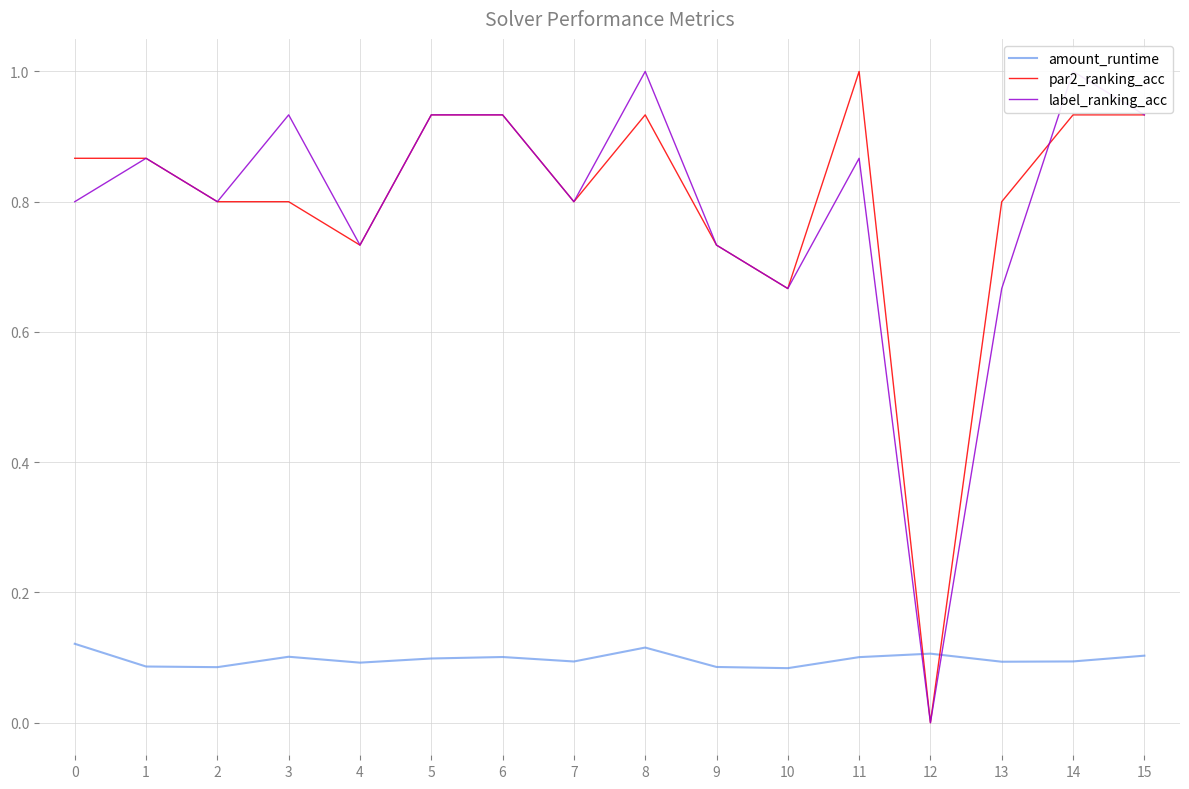

What is the difference between the label_ranking_acc values at 7 and 11?

0.1